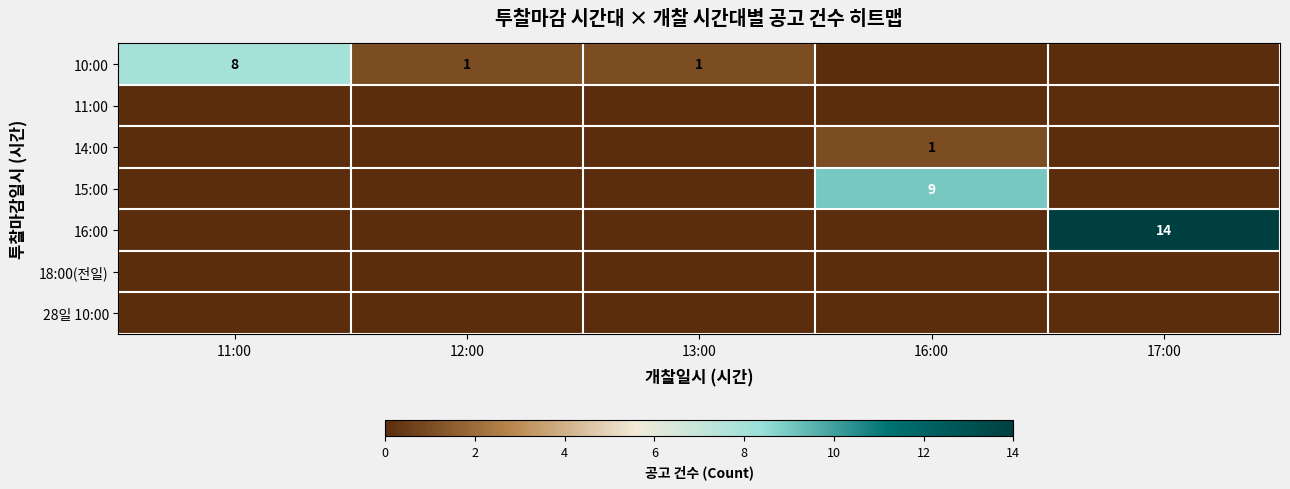

The value of 16:00 at 17:00 is 14. True or false?

True